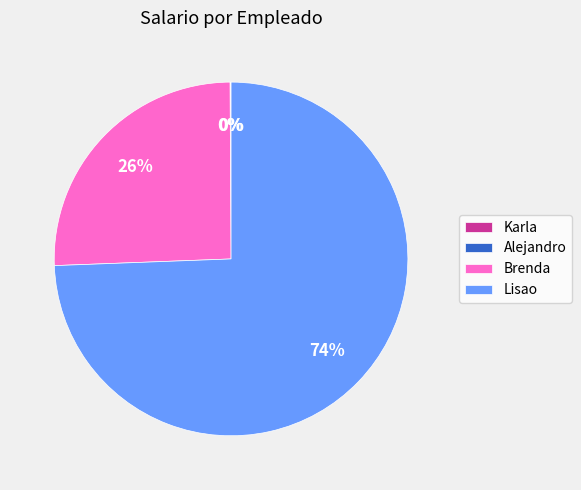

To the nearest percent, what is the difference between the largest and smallest slice percentages?

74%